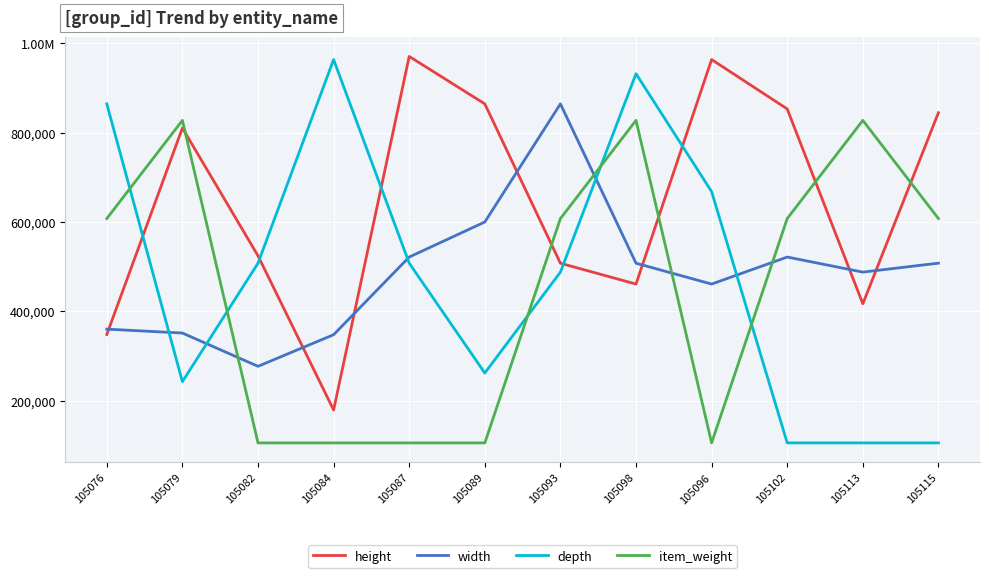

True or false: item_weight has a value of 607488 at 105115.

True